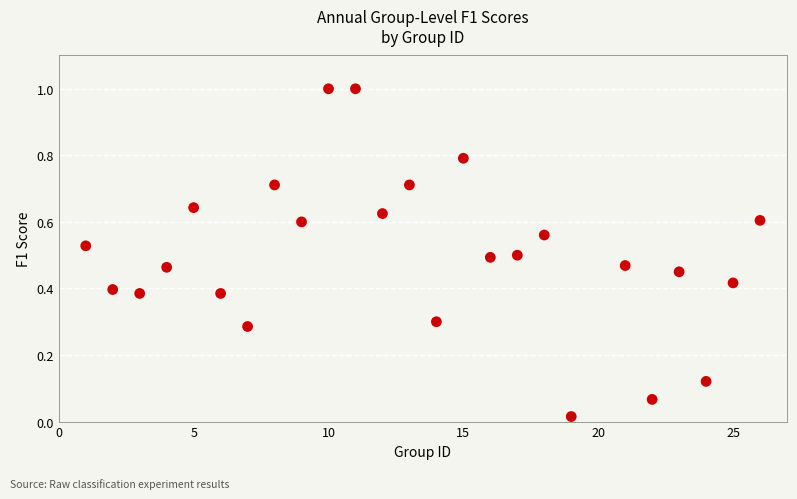

What is the range of X values (max minus min)?

25.0